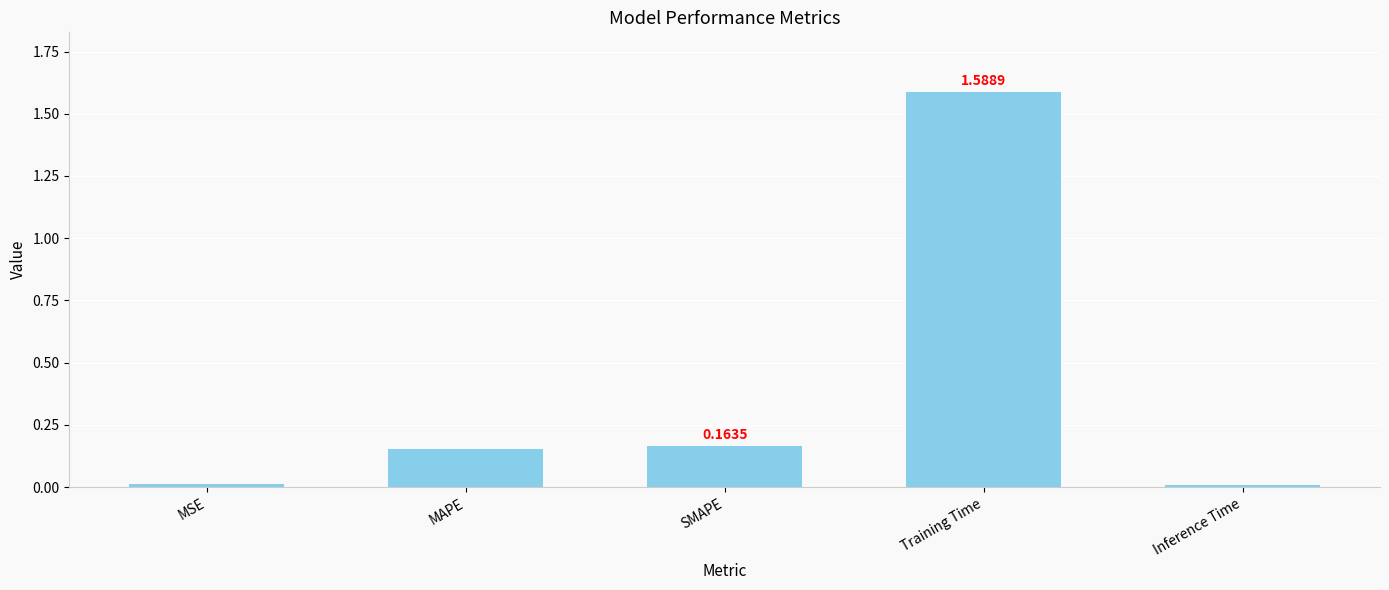

At which category does the chart reach its peak across all series?

Training Time